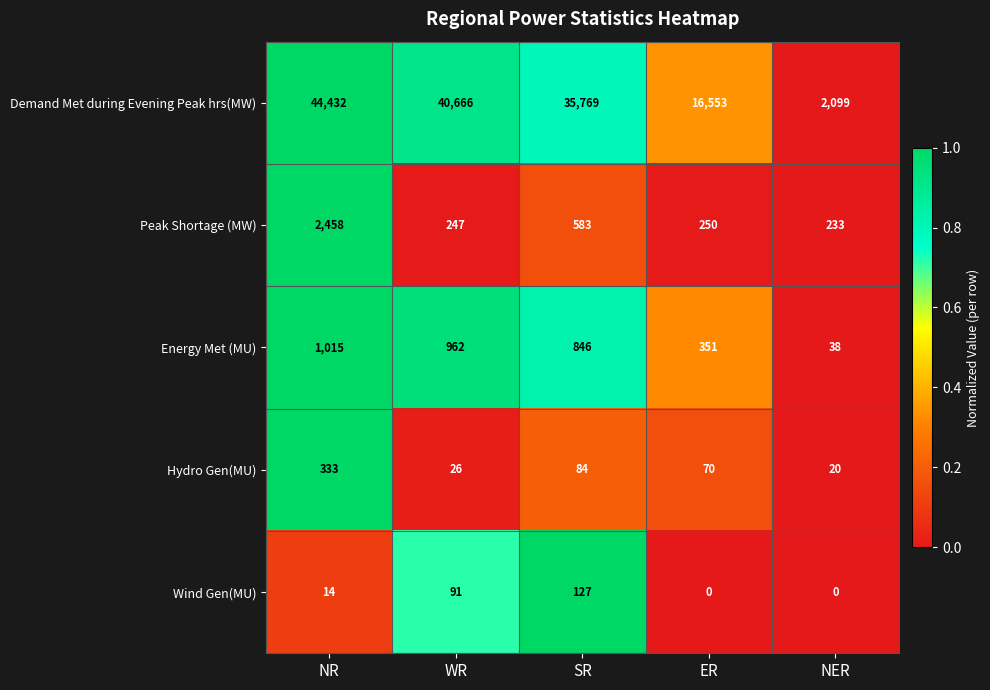

The value of Hydro Gen(MU) at ER is 70. True or false?

True